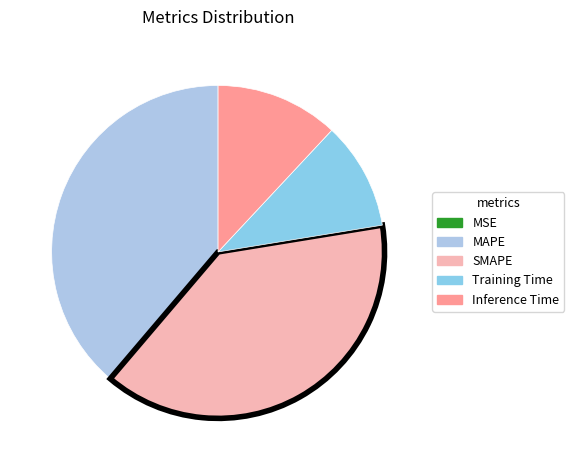

True or false: MSE accounts for 1% of the total.

False